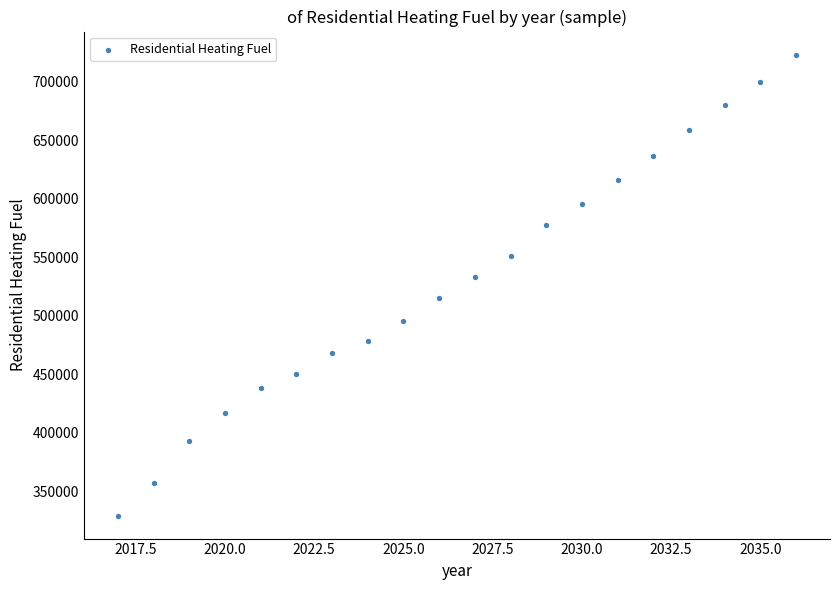

What is the range of Y values (max minus min)?

393803.8